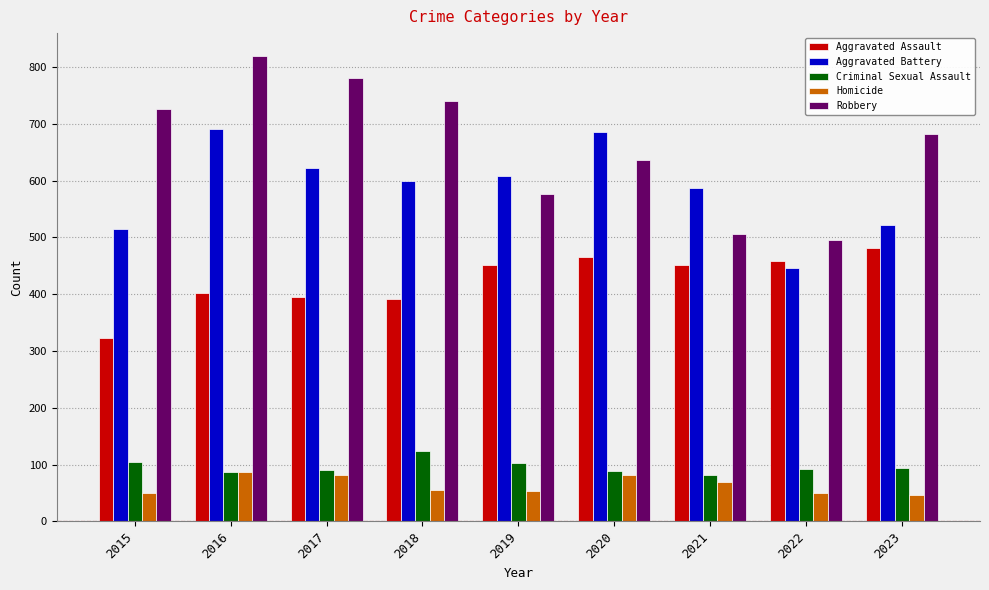

What is the approximate value of Aggravated Battery at 2017, to the nearest 10?

620